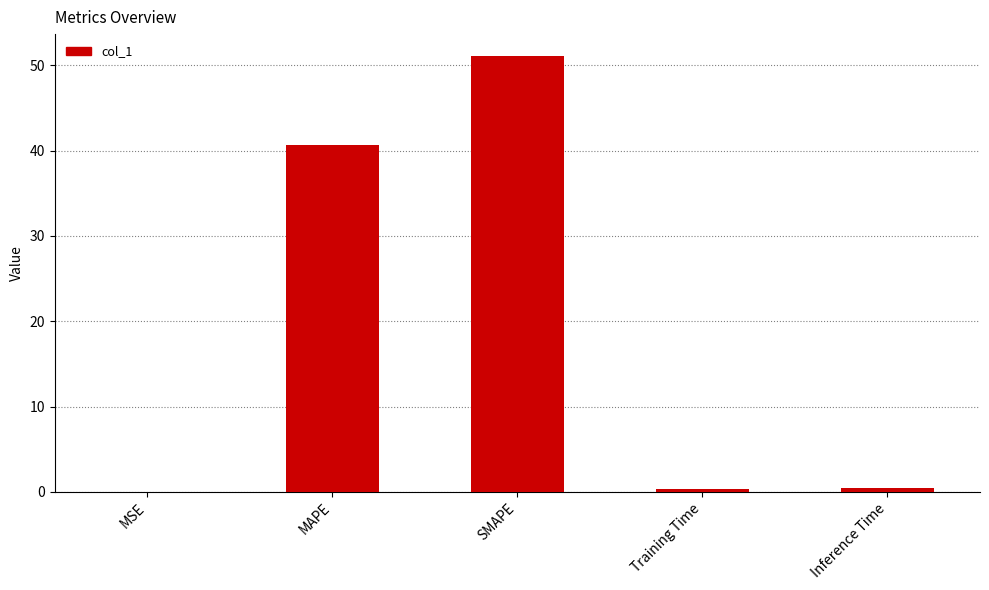

Between MAPE and Inference Time, which is larger?

MAPE